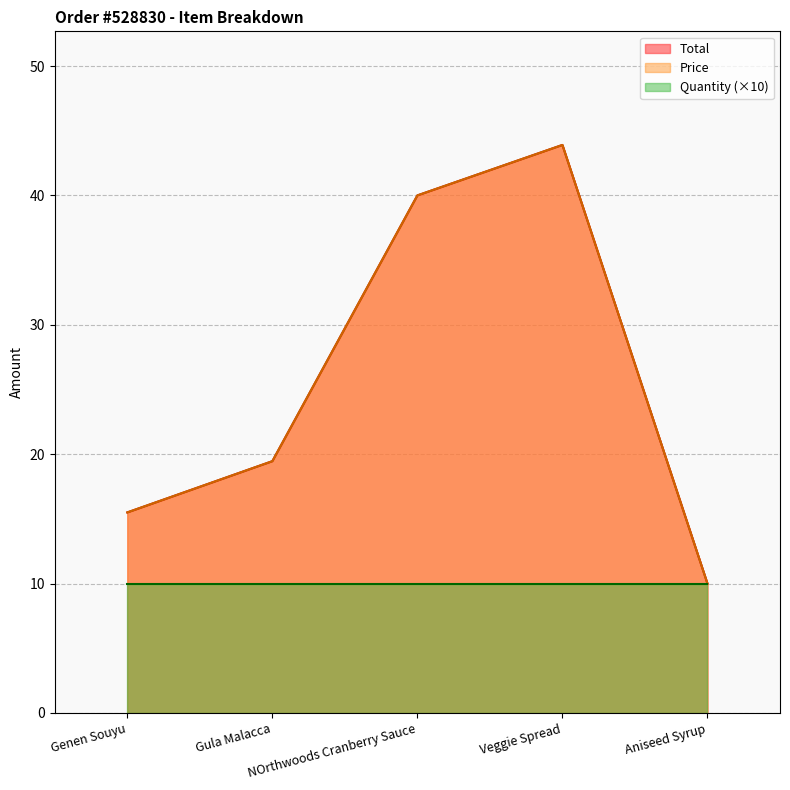

How many lines are shown in the chart?

3